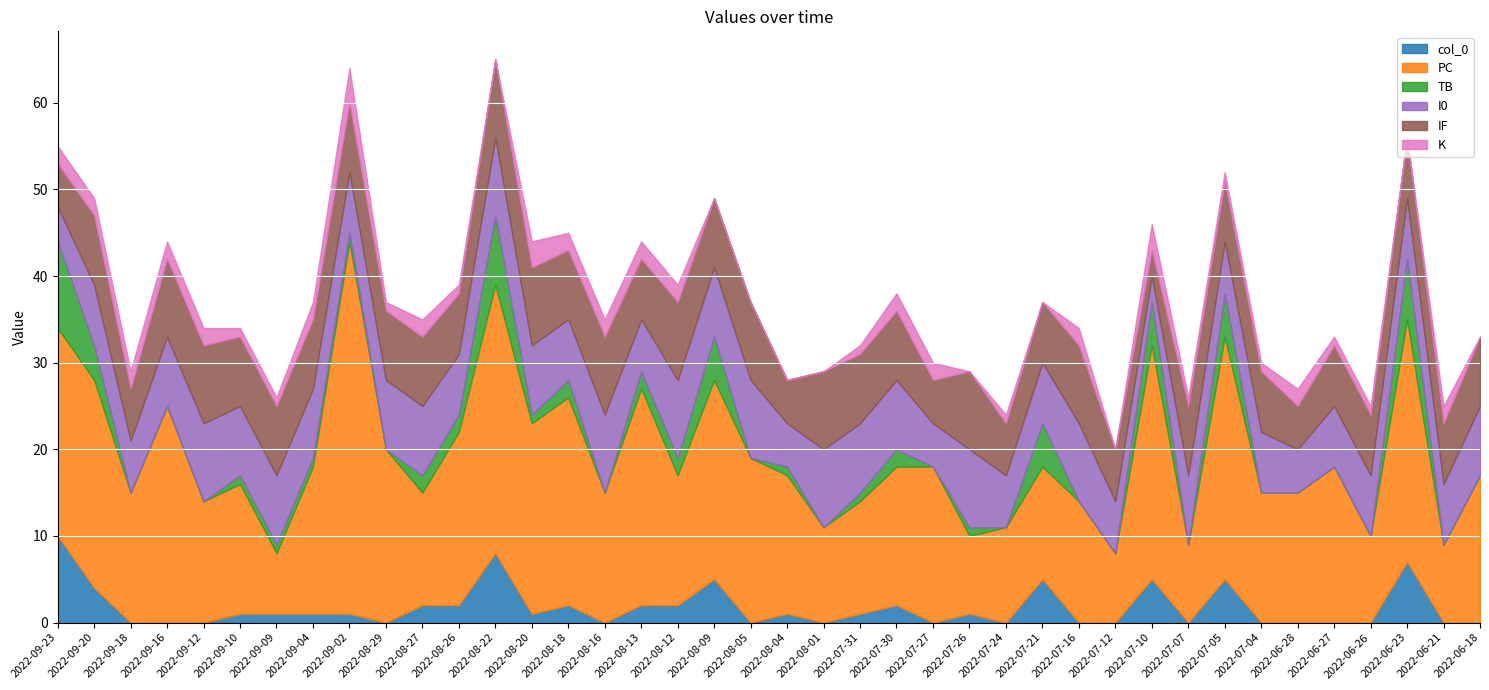

In I0, how many points are lower than both neighbors (excluding endpoints)?

12